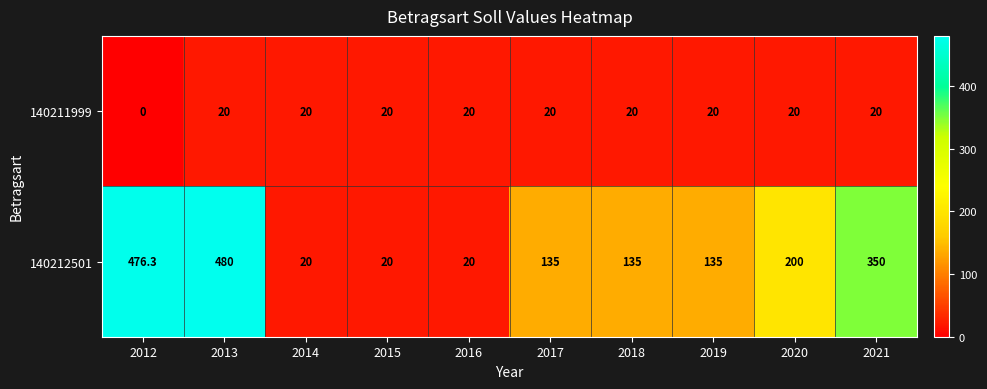

What is the difference between the highest and lowest values at 2019?

115.0